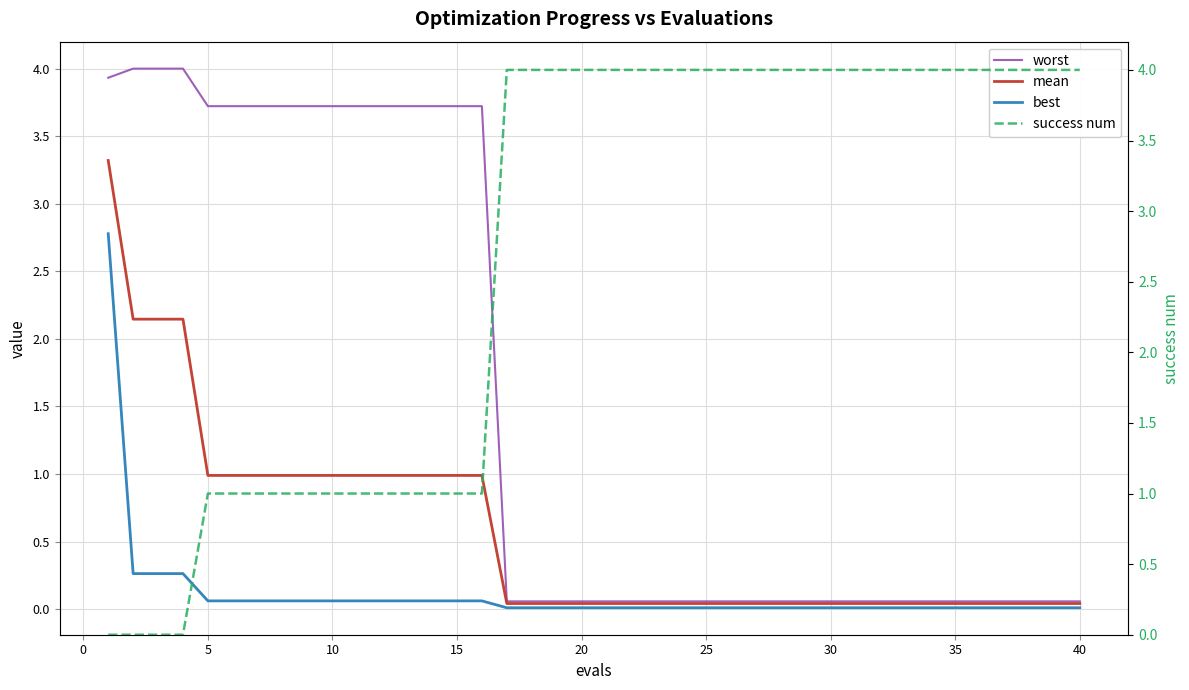

What is the difference between the maximum and minimum values in the success num series?

4.0